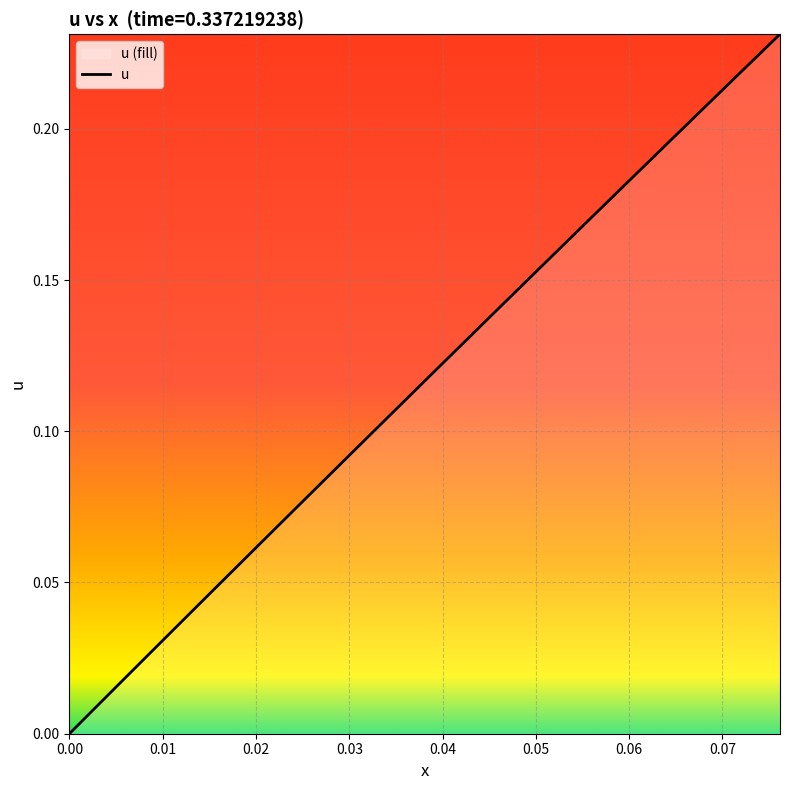

True or false: there are more than 2 points higher than both neighbors.

False